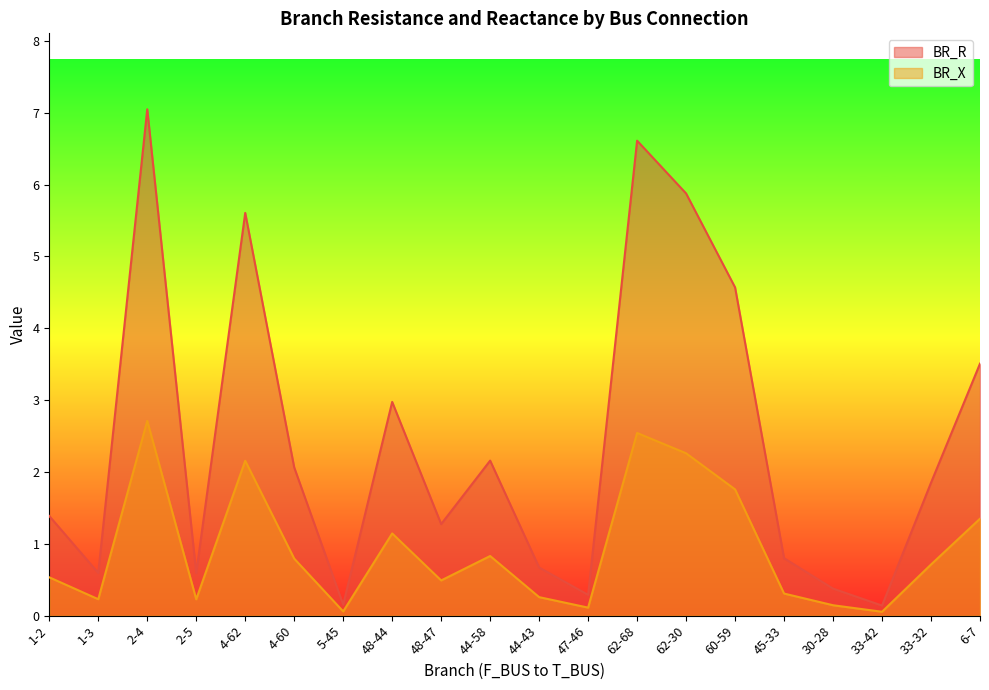

Reading left to right, transcribe all the data shown in this chart.

BR_R: 1-2=1.4	1-3=0.6	2-4=7.0	2-5=0.6	4-62=5.6	4-60=2.1	5-45=0.2	48-44=3.0	48-47=1.3	44-58=2.2	44-43=0.7	47-46=0.3	62-68=6.6	62-30=5.9	60-59=4.6	45-33=0.8	30-28=0.4	33-42=0.1	33-32=1.9	6-7=3.5
BR_X: 1-2=0.5	1-3=0.2	2-4=2.7	2-5=0.2	4-62=2.2	4-60=0.8	5-45=0.1	48-44=1.1	48-47=0.5	44-58=0.8	44-43=0.3	47-46=0.1	62-68=2.5	62-30=2.3	60-59=1.8	45-33=0.3	30-28=0.1	33-42=0.1	33-32=0.7	6-7=1.3